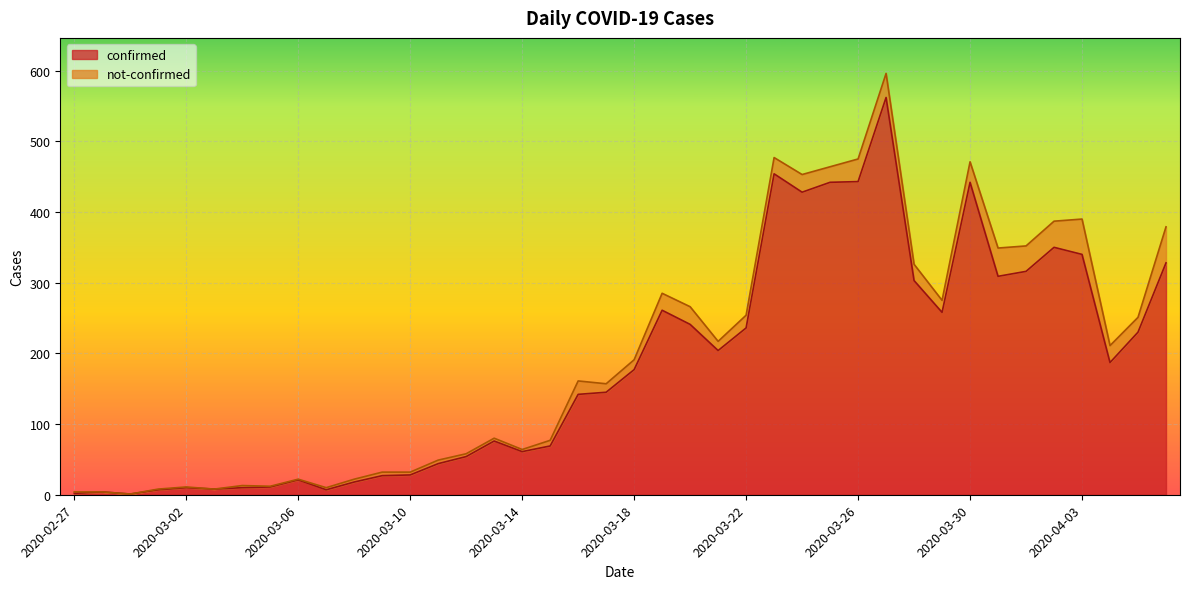

List the labels in order of value, smallest first.

2020-02-29, 2020-02-27, 2020-02-28, 2020-03-01, 2020-03-07, 2020-03-03, 2020-03-02, 2020-03-04, 2020-03-05, 2020-03-08, 2020-03-06, 2020-03-09, 2020-03-10, 2020-03-11, 2020-03-12, 2020-03-14, 2020-03-15, 2020-03-13, 2020-03-16, 2020-03-17, 2020-03-18, 2020-04-04, 2020-03-21, 2020-04-05, 2020-03-22, 2020-03-20, 2020-03-29, 2020-03-19, 2020-03-28, 2020-03-31, 2020-04-01, 2020-04-06, 2020-04-03, 2020-04-02, 2020-03-24, 2020-03-25, 2020-03-30, 2020-03-26, 2020-03-23, 2020-03-27